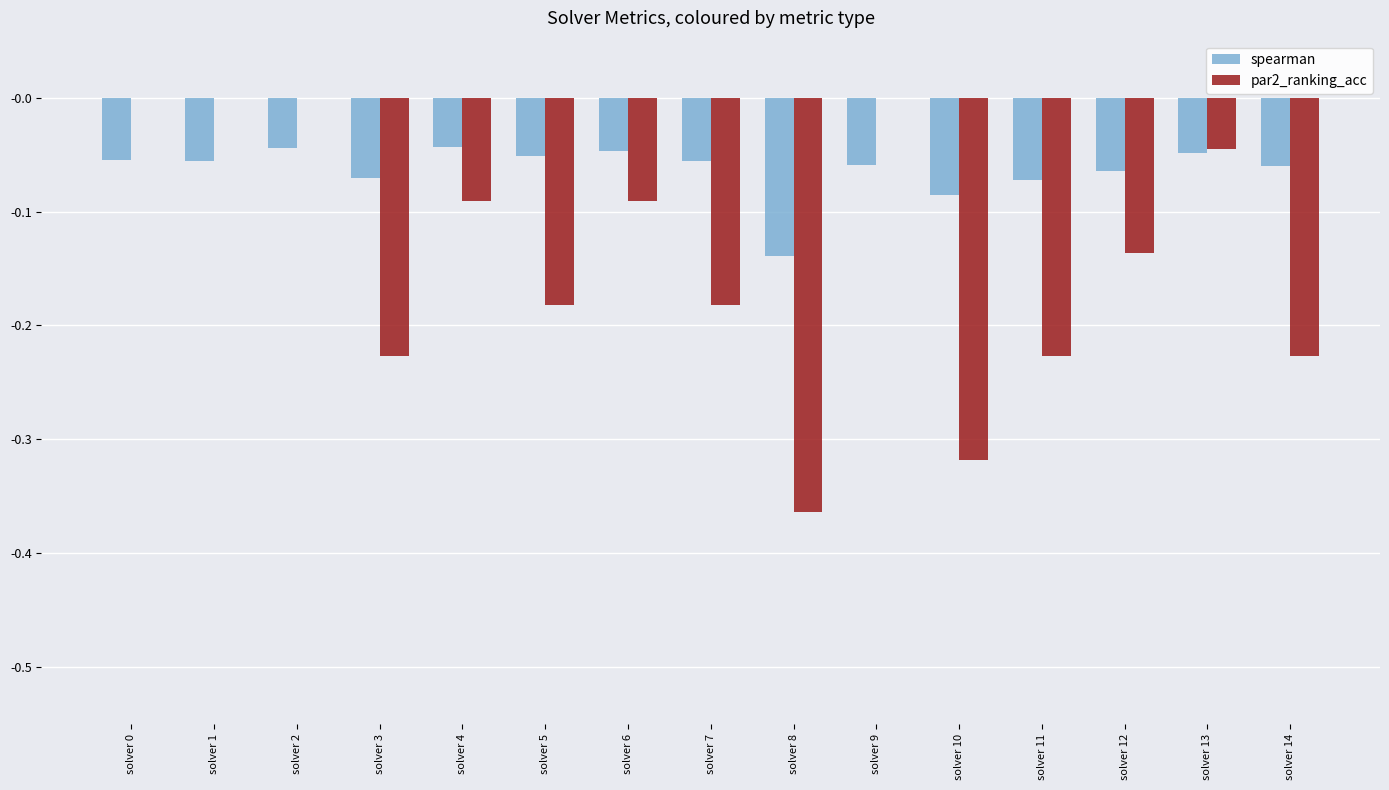

Count the number of data series in this chart.

2